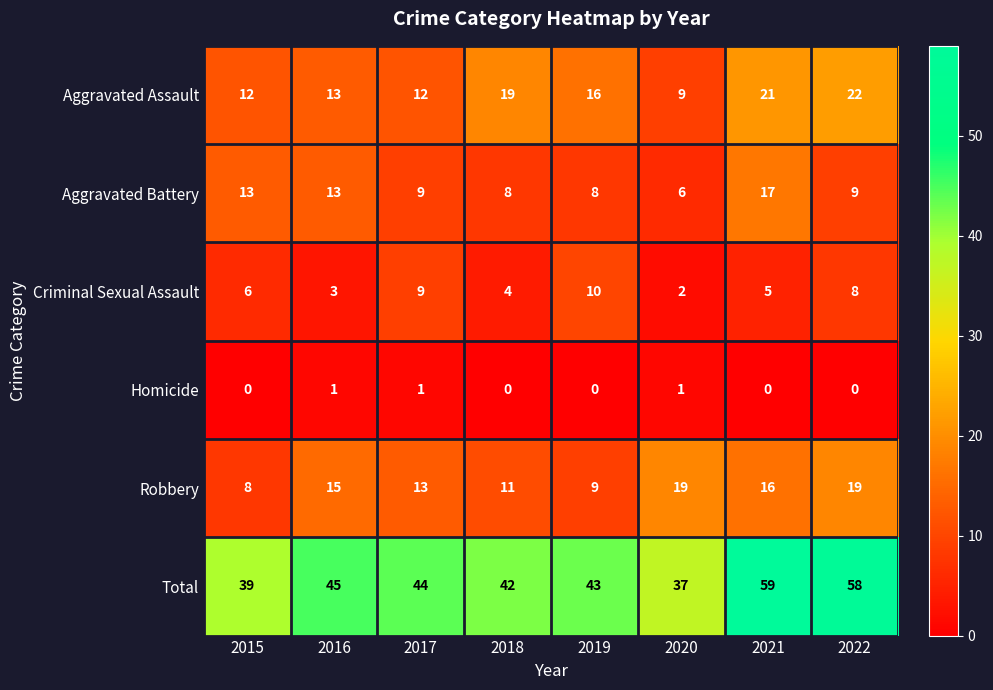

What is the total value across all series at 2018?

84